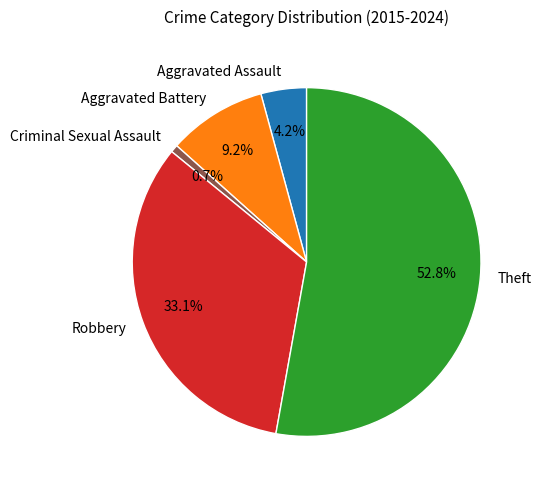

What is the total percentage of Robbery and Aggravated Assault?

37.3%